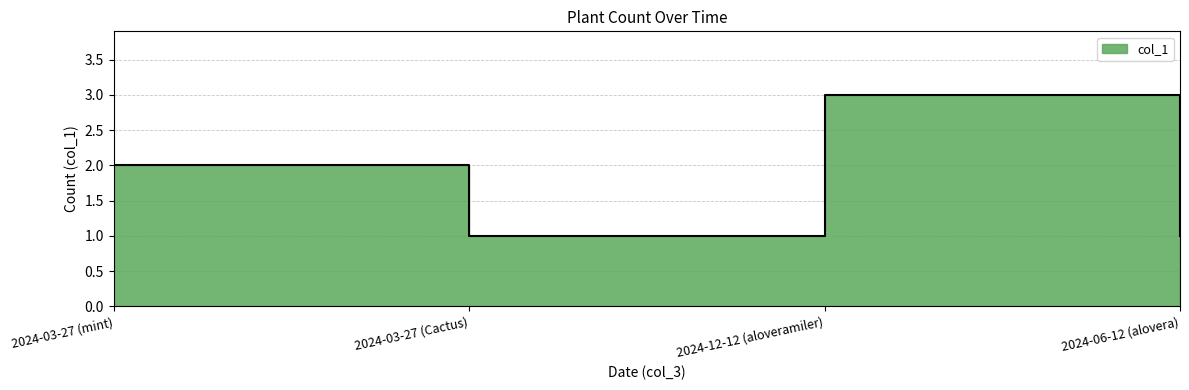

How many lines are shown in the chart?

1